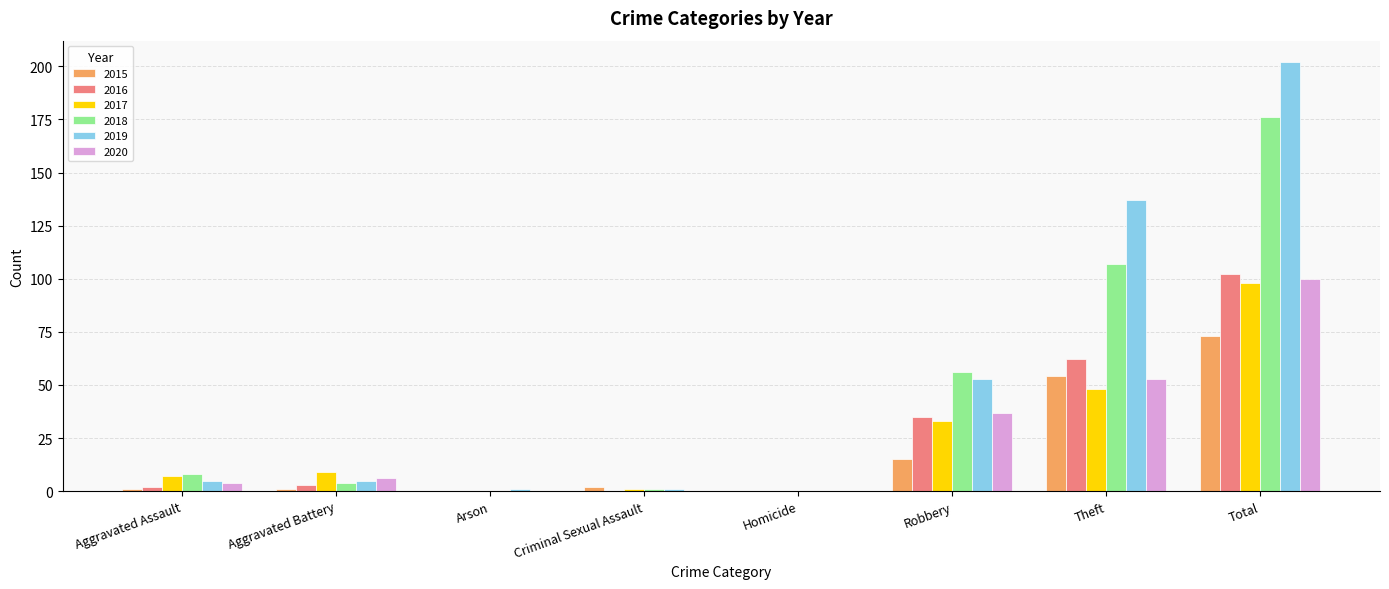

True or false: 2017 has a value of 26 at Theft.

False